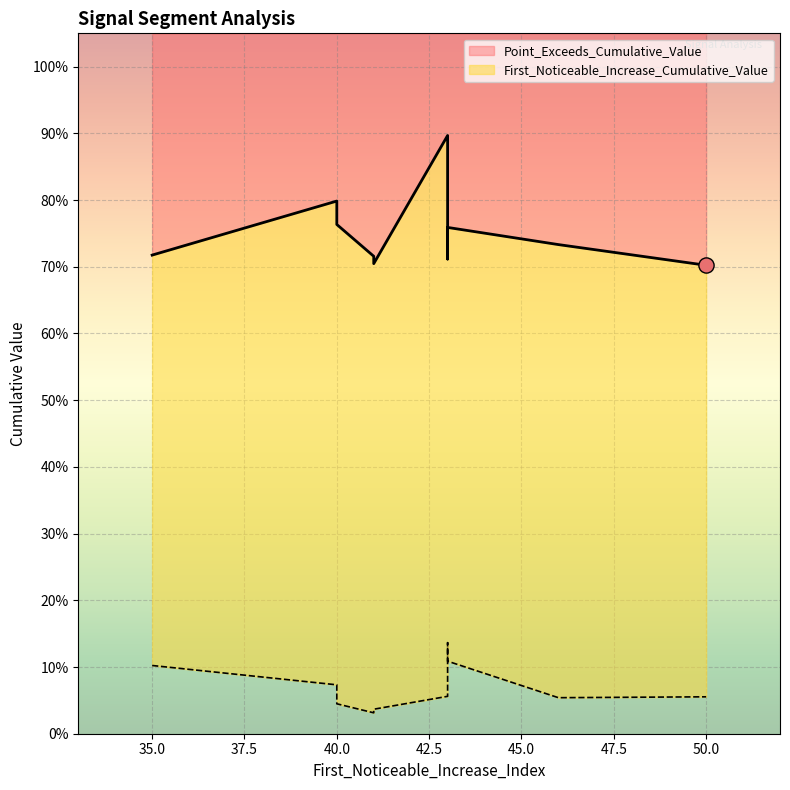

Which series has the largest Y range (max minus min)?

Point_Exceeds_Cumulative_Value